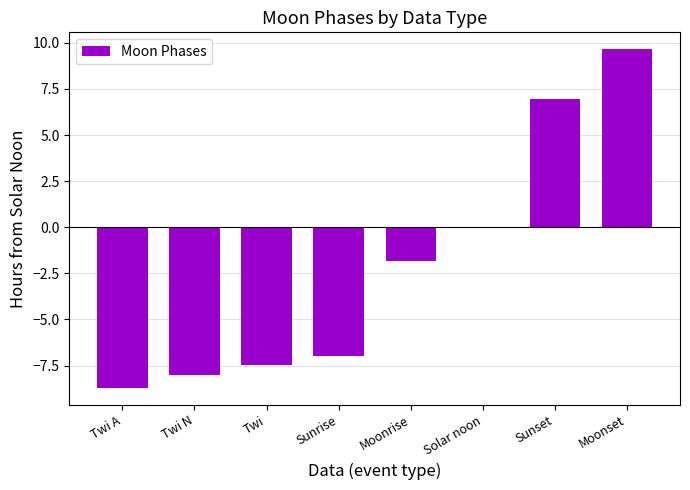

Which category has the highest value across all series?

Moonset